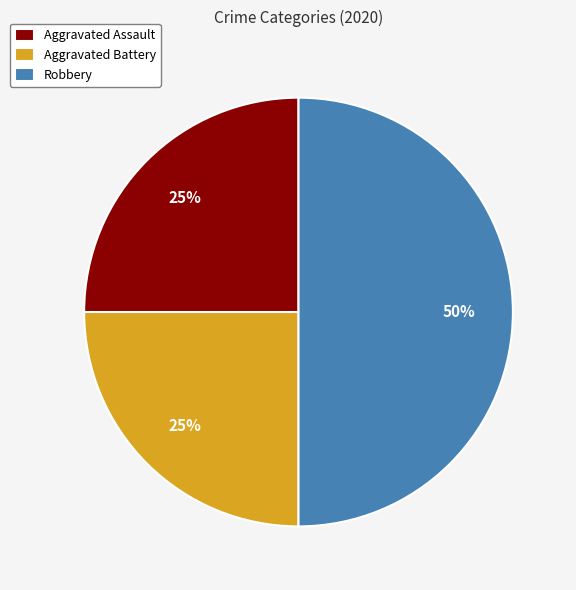

To the nearest percent, what portion does Aggravated Assault represent?

25%